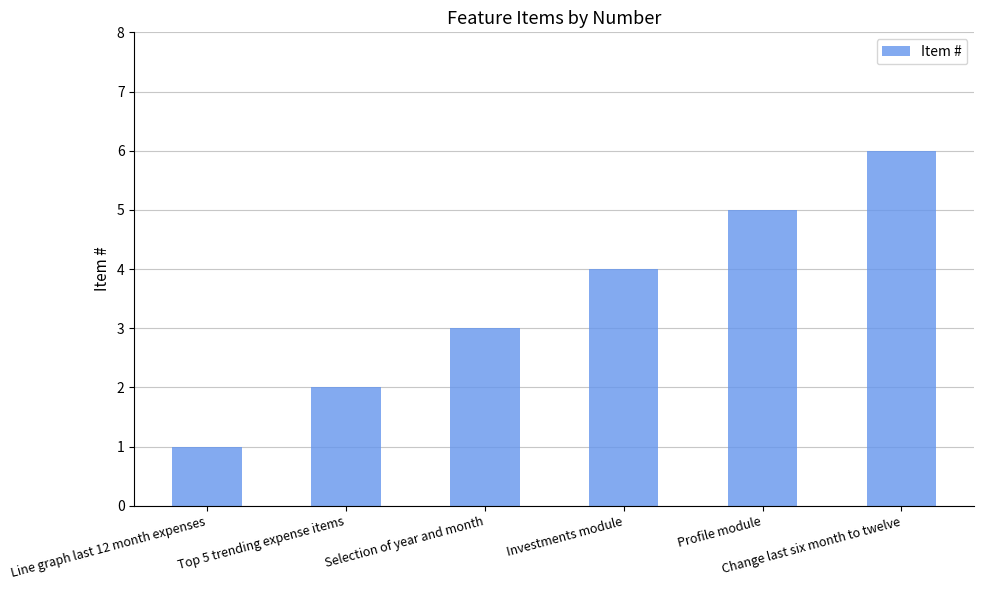

What is the change in value from Top 5 trending expense items to Investments module?

+2